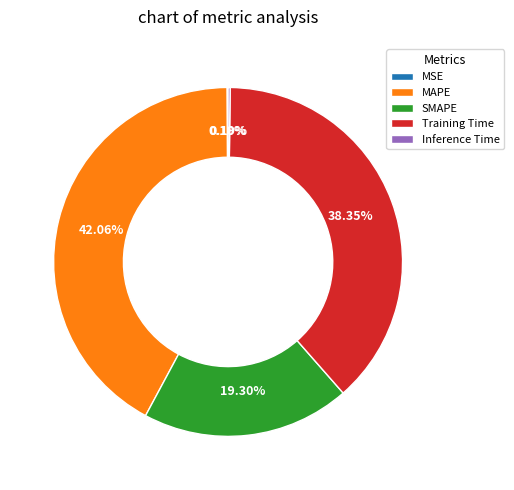

Between MAPE and Training Time, which is larger?

MAPE